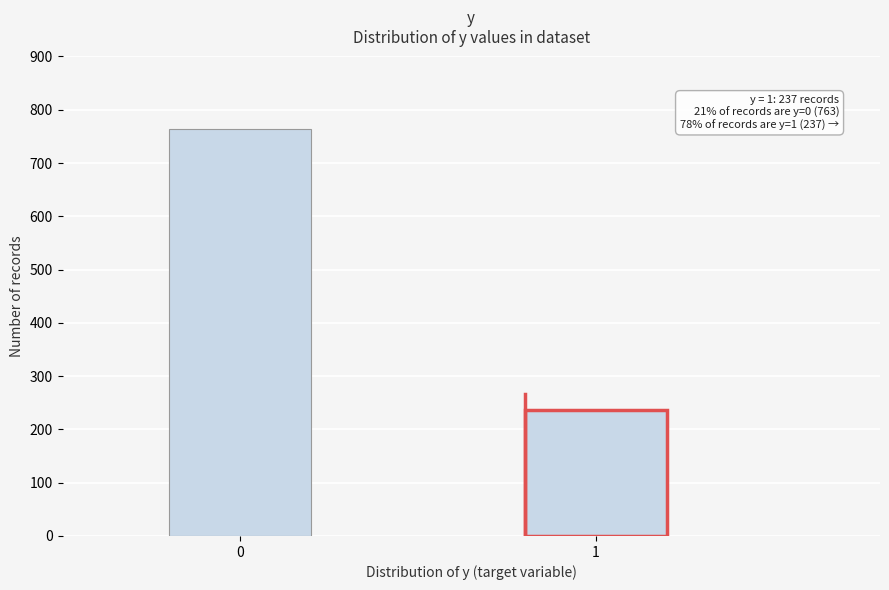

Reading left to right, extract all data points from this chart.

763	237